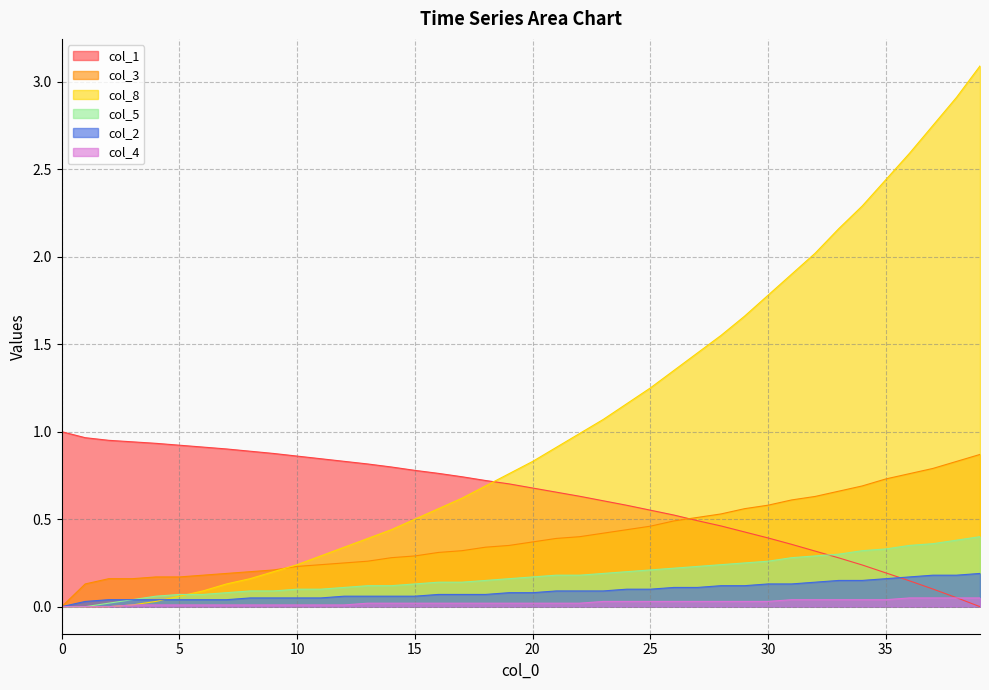

True or false: col_4 has more than 0 interior local peaks.

False